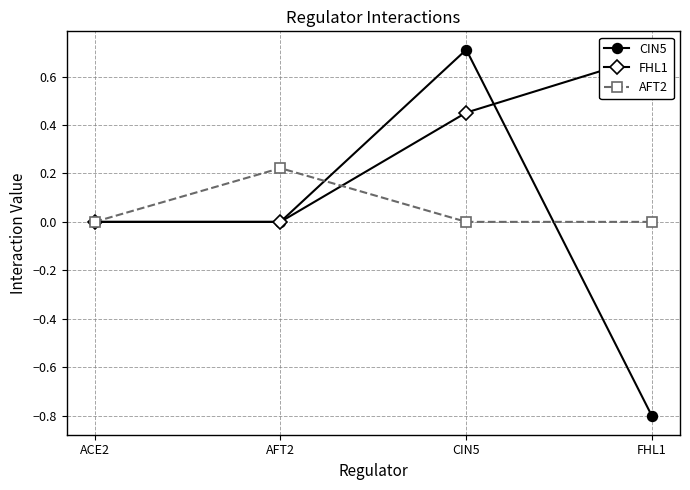

How many lines are shown in the chart?

3